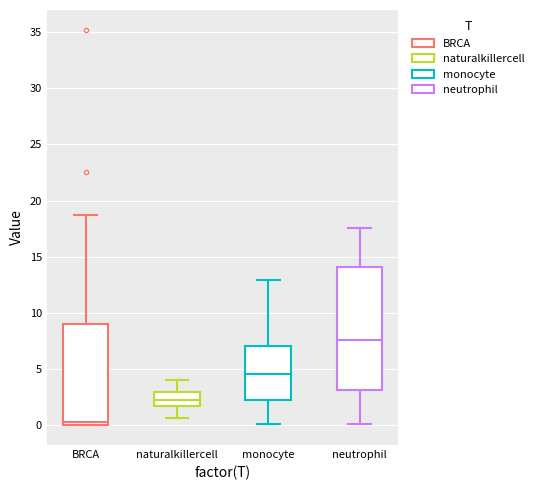

Reading left to right, transcribe this box plot: for each box, give where its median line is, the range the box spans, and where its two whiskers end, as read against the y-axis. The values are not printed on the chart, so give them approximately, as read against the axis.

BRCA: median 0.5, box 0.0 to 9.0, whiskers 0.0 to 19.0
naturalkillercell: median 2.0, box 1.5 to 3.0, whiskers 0.5 to 4.0
monocyte: median 4.5, box 2.0 to 7.0, whiskers 0.0 to 13.0
neutrophil: median 7.5, box 3.0 to 14.0, whiskers 0.0 to 17.5